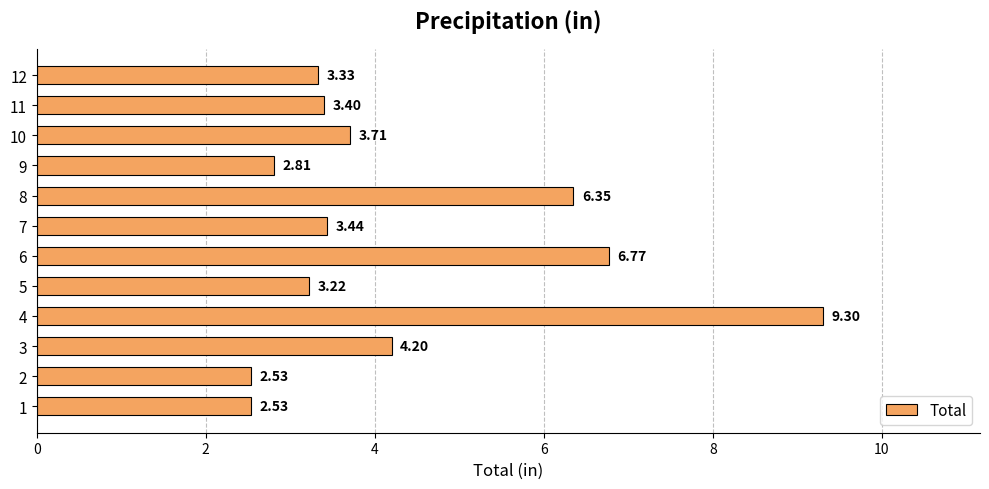

What is the change in value from 7 to 8?

+2.9